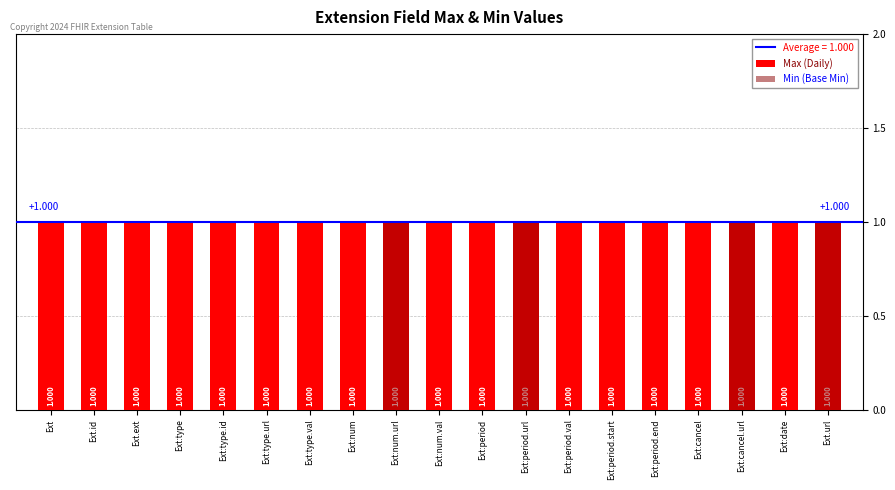

Reading left to right, extract all data points from this chart.

Max (Daily): Ext=1	Ext.id=1	Ext.ext=1	Ext:type=1	Ext:type.id=1	Ext:type.url=1	Ext:type.val=1	Ext:num=1	Ext:num.url=1	Ext:num.val=1	Ext:period=1	Ext:period.url=1	Ext:period.val=1	Ext:period.start=1	Ext:period.end=1	Ext:cancel=1	Ext:cancel.url=1	Ext:date=1	Ext.url=1
Min (Base Min): Ext=0	Ext.id=0	Ext.ext=0	Ext:type=0	Ext:type.id=0	Ext:type.url=0	Ext:type.val=0	Ext:num=0	Ext:num.url=1	Ext:num.val=0	Ext:period=0	Ext:period.url=1	Ext:period.val=0	Ext:period.start=0	Ext:period.end=0	Ext:cancel=0	Ext:cancel.url=1	Ext:date=0	Ext.url=1